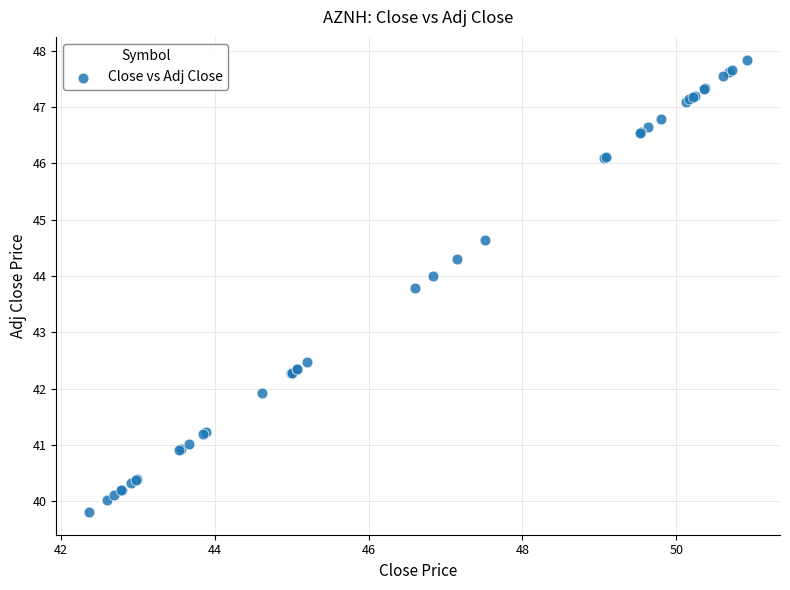

What Y value in the scatter plot is closest to 43?

42.5